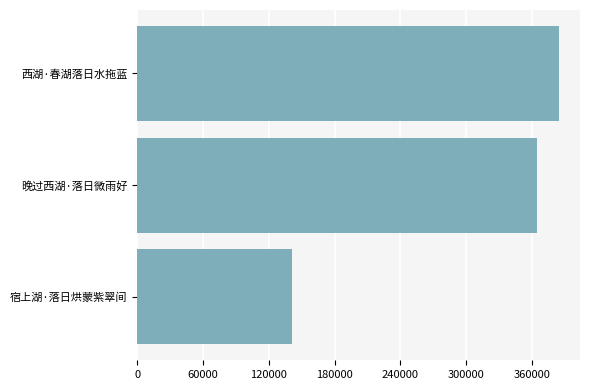

What is the minimum value shown in the chart?

141196